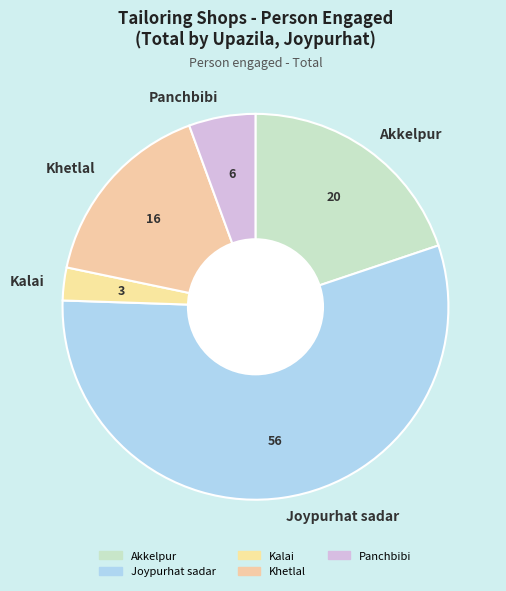

To the nearest percent, what is the difference between the Khetlal and Joypurhat sadar slice percentages?

40%